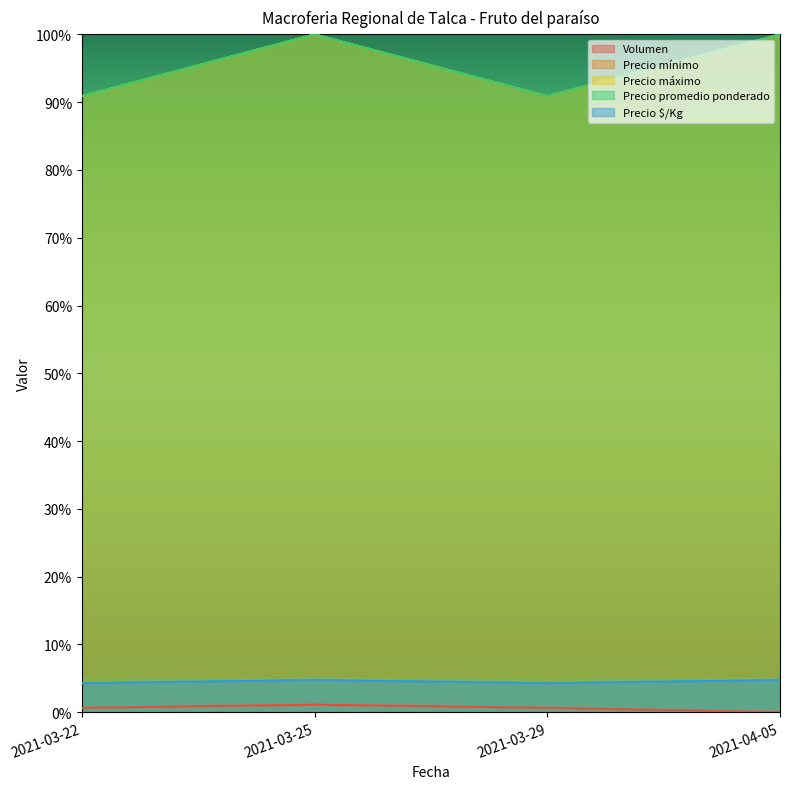

What is the label of the 1st point from the left?

2021-03-22